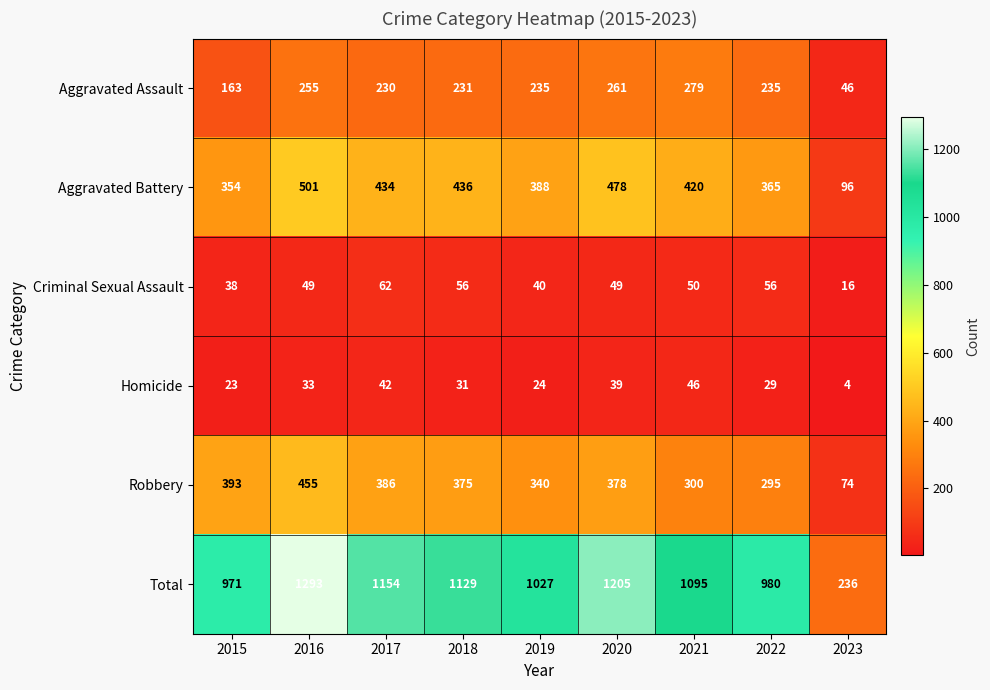

What is the difference between the Aggravated Battery values at 2015 and 2018?

82